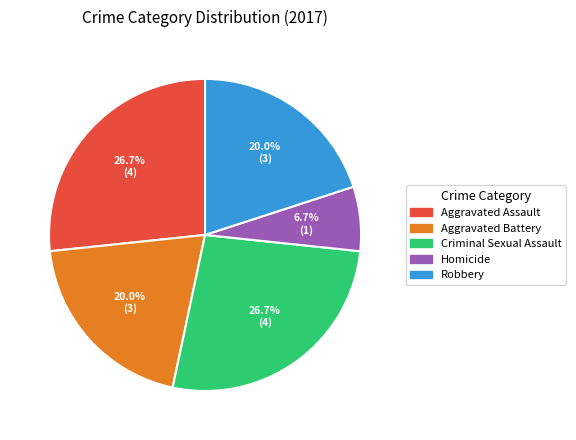

How many segments does this pie chart have?

5